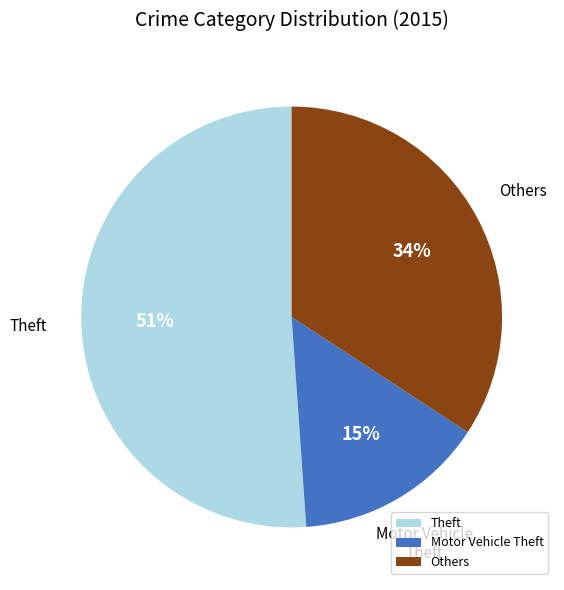

Count the number of slices in the pie.

3